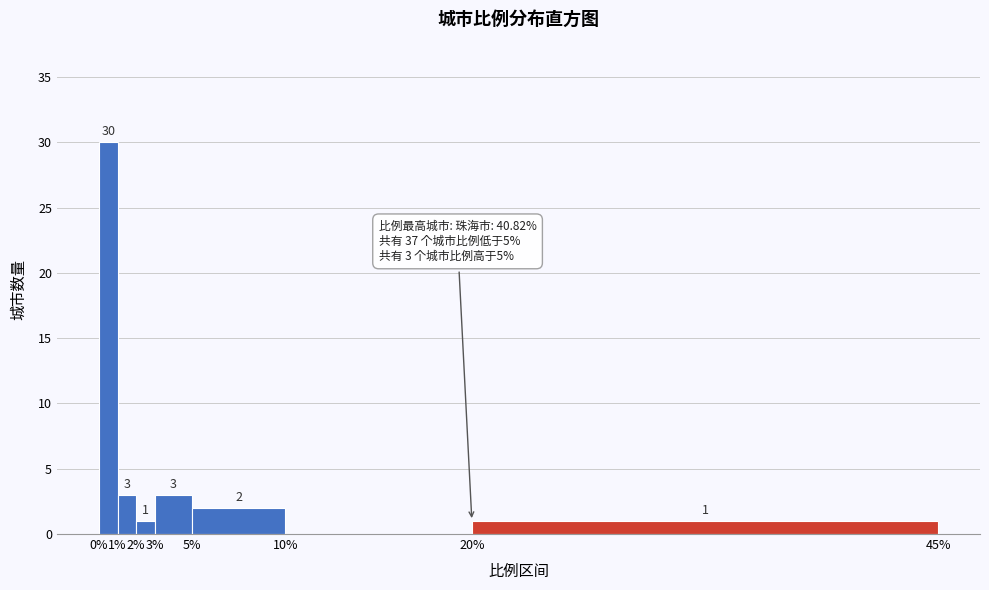

Which range on the x-axis has the tallest bar?

0% to 1%